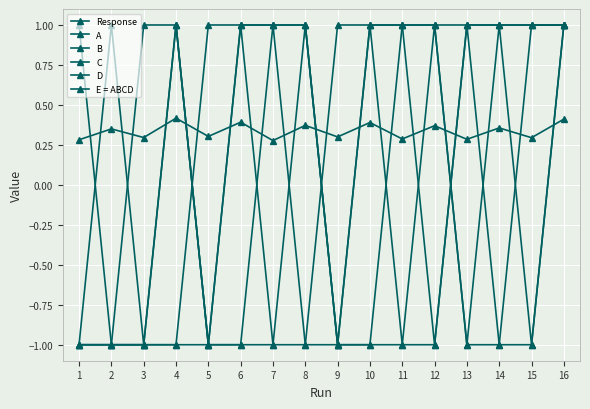

What is the difference between the maximum and second lowest values in the E = ABCD series?

2.0